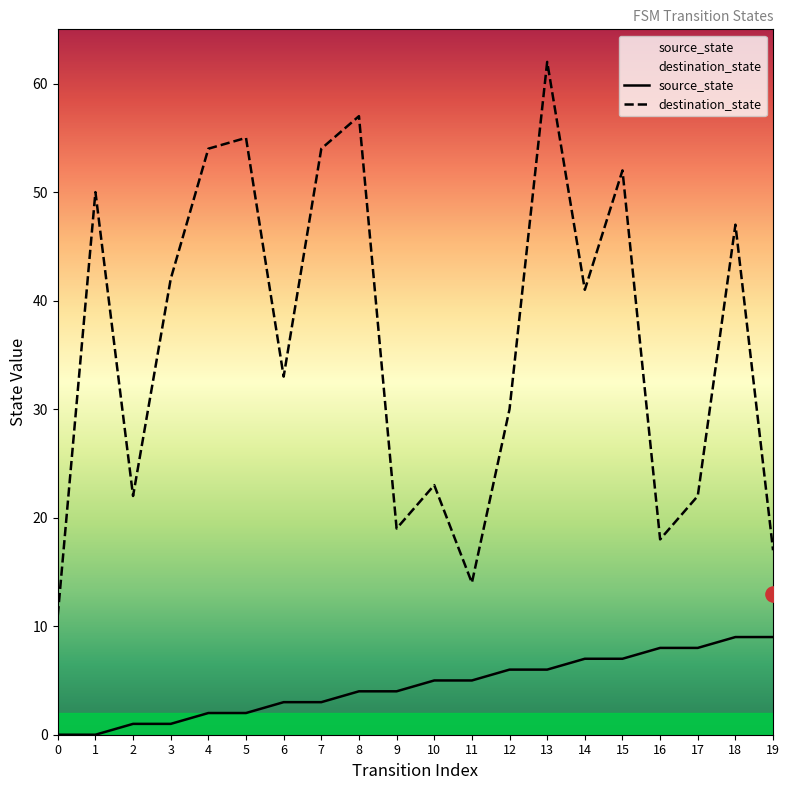

What are all the series names shown in the legend?

source_state, destination_state